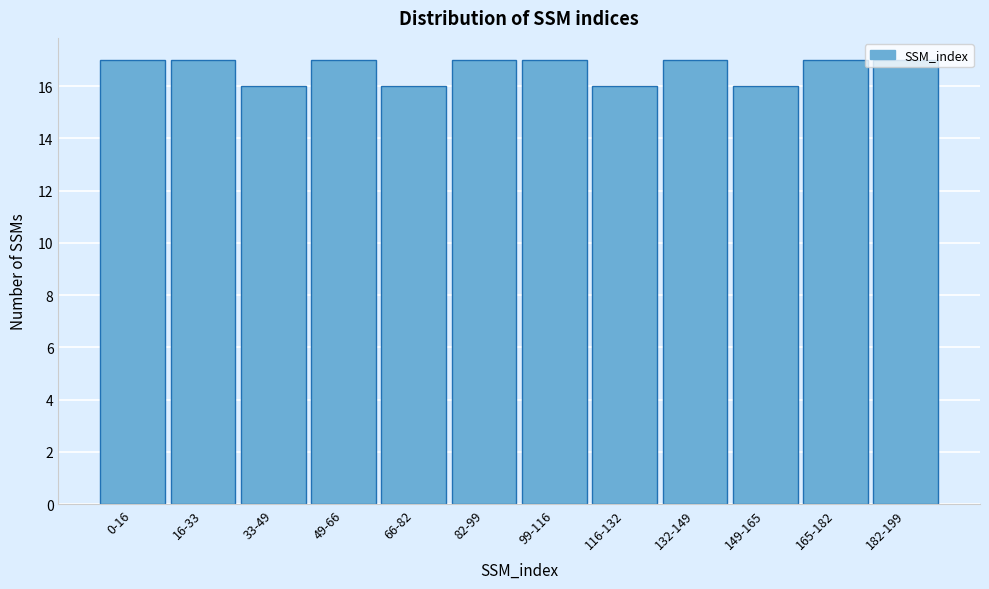

True or false: the data shows 29 at 99-116.

False